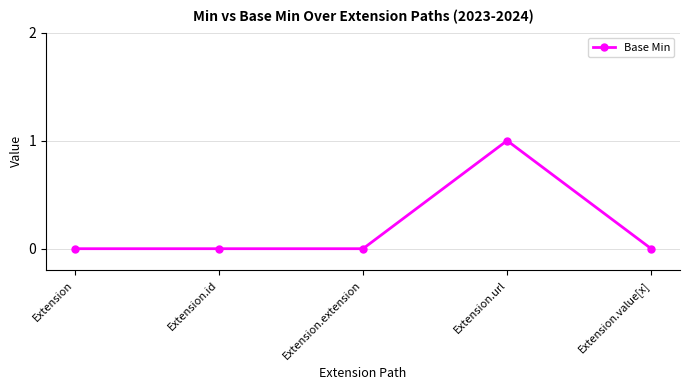

Count the number of categories in the chart.

5